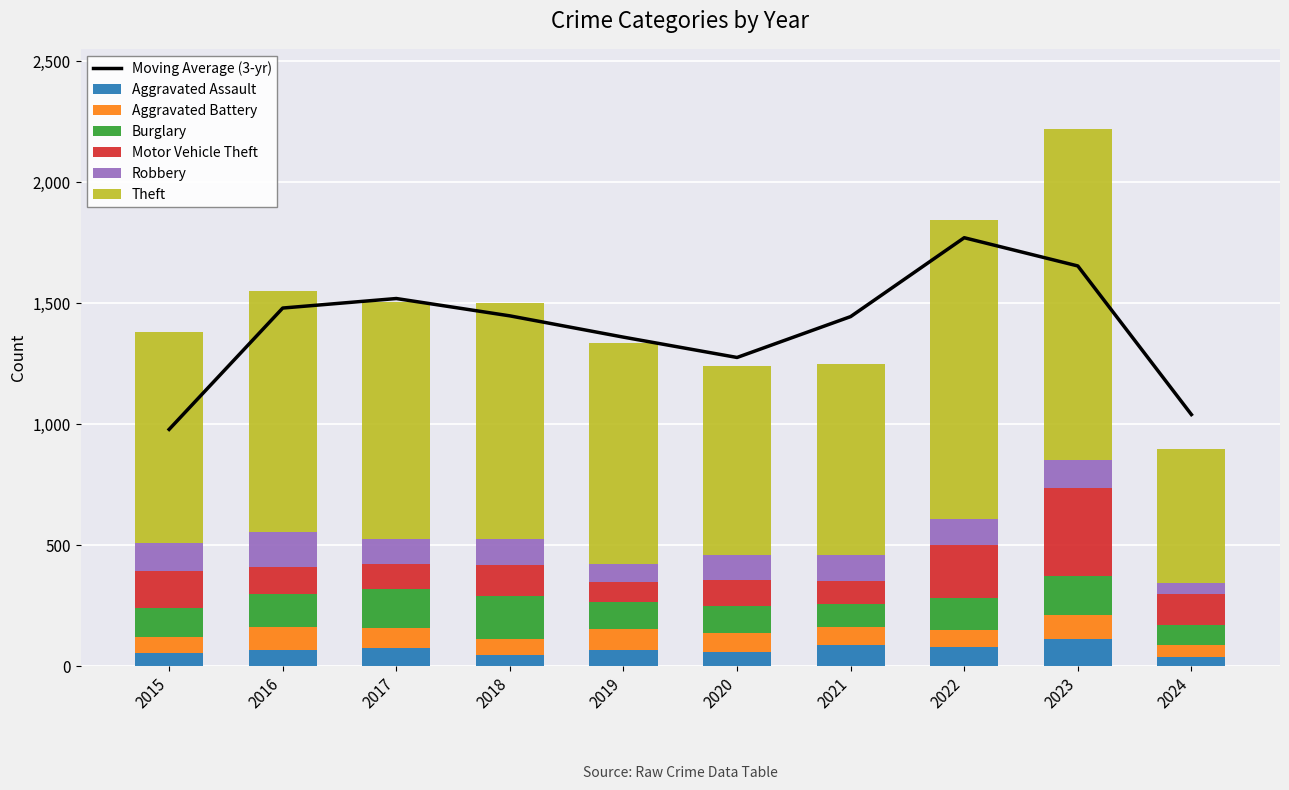

How many data points in Motor Vehicle Theft are above 127?

4